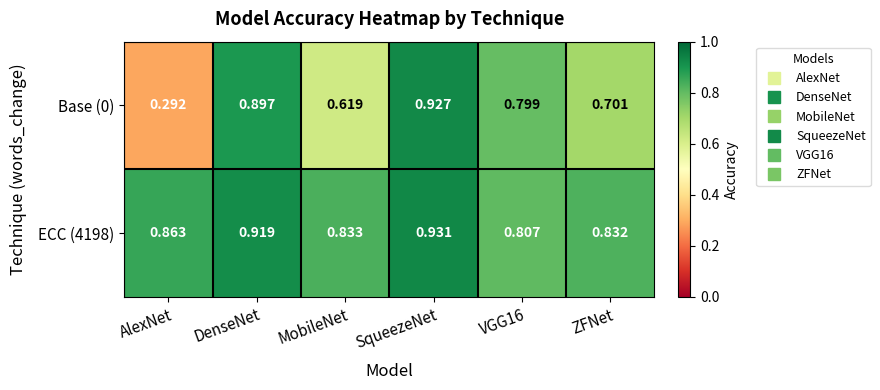

At which category is the sum across all series the highest?

SqueezeNet